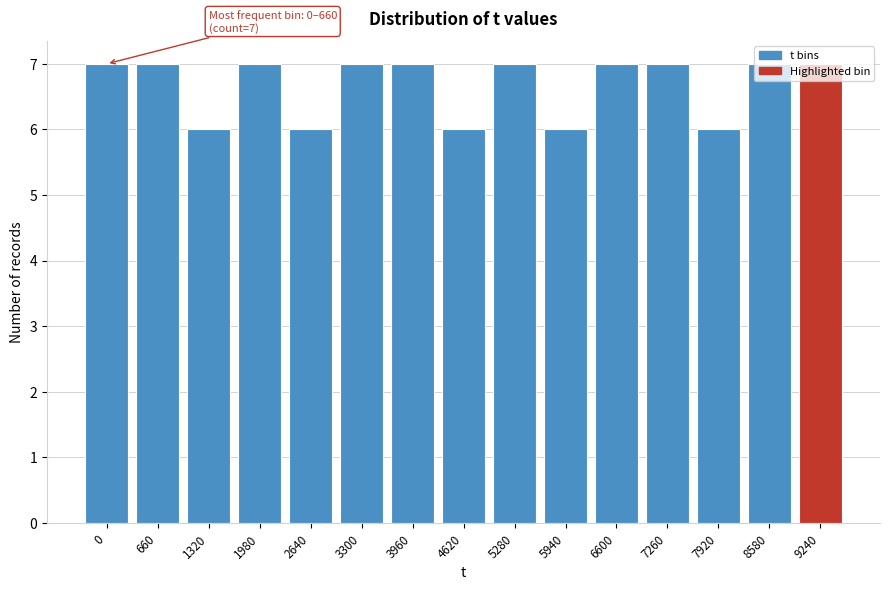

What is the value of the 15th bar from the left?

7